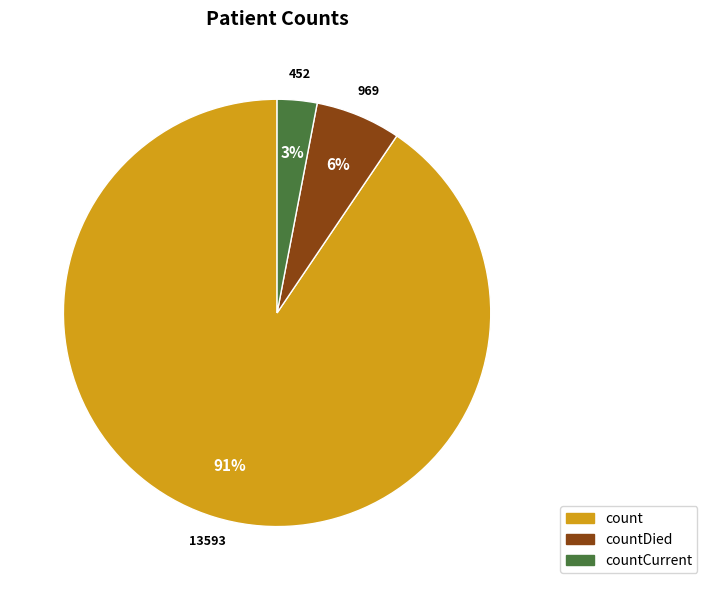

To the nearest percent, what is the difference between the largest and smallest slice percentages?

88%